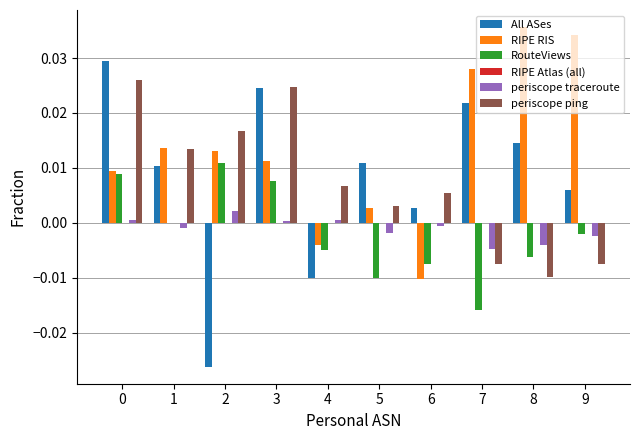

Between 5 and 7, which series saw the biggest shift?

RIPE RIS